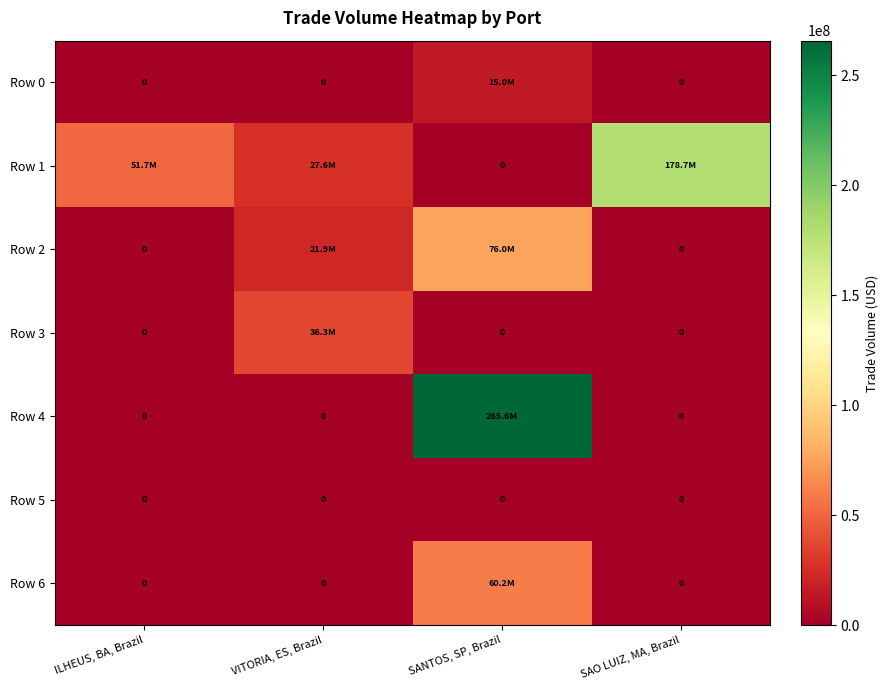

Which category has the lowest value across all series?

ILHEUS, BA, Brazil